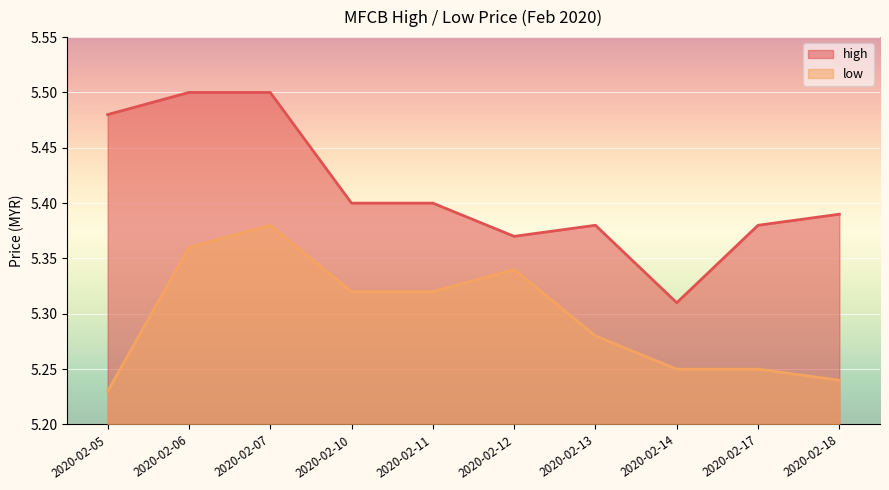

At which label is high closest to 5?

2020-02-14